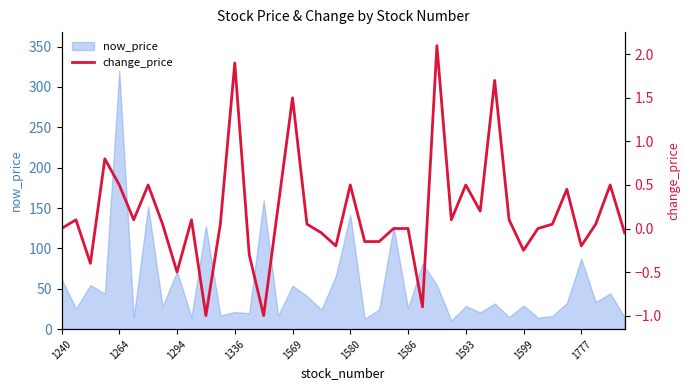

At which label does now_price reach its peak?

1264